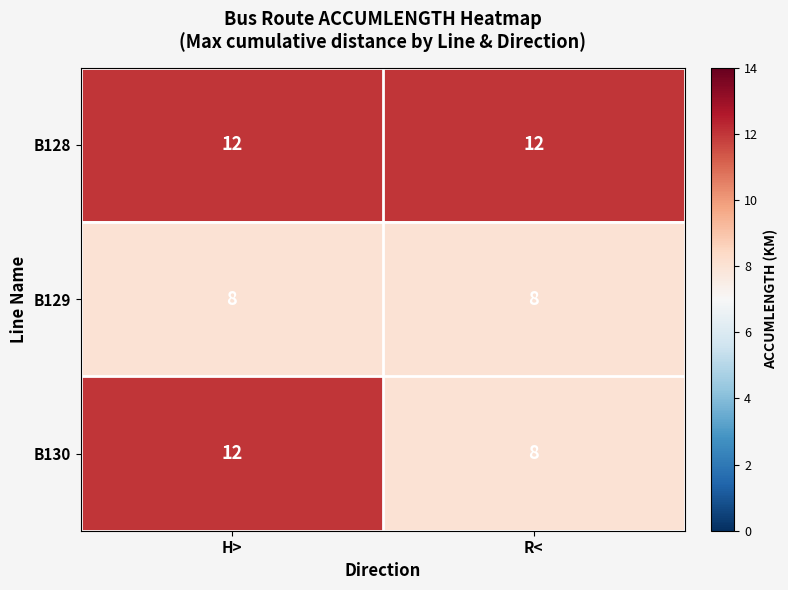

Is it true that B129 equals 8 at R<?

True